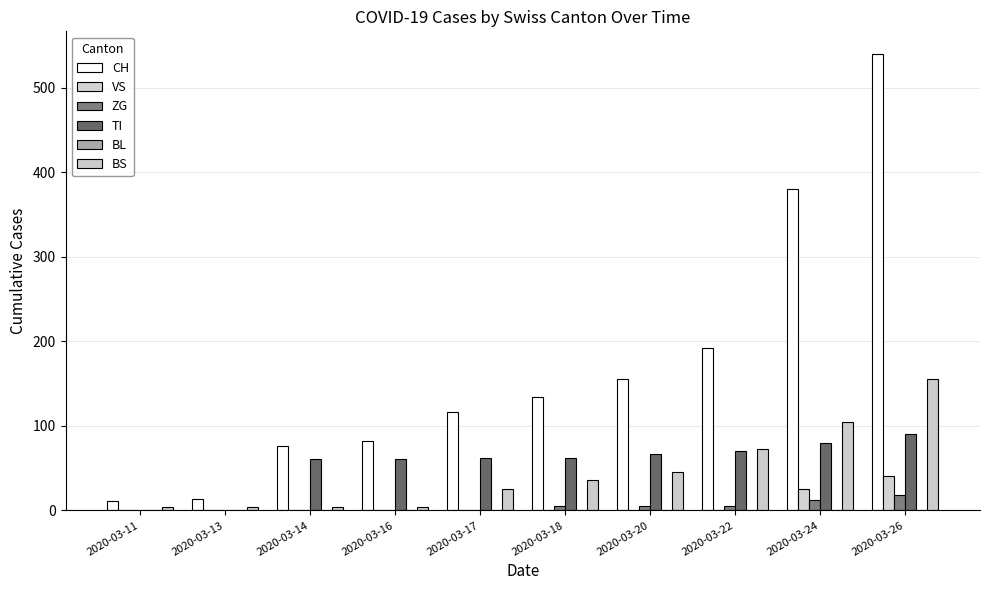

At which label does BS reach its minimum?

2020-03-11